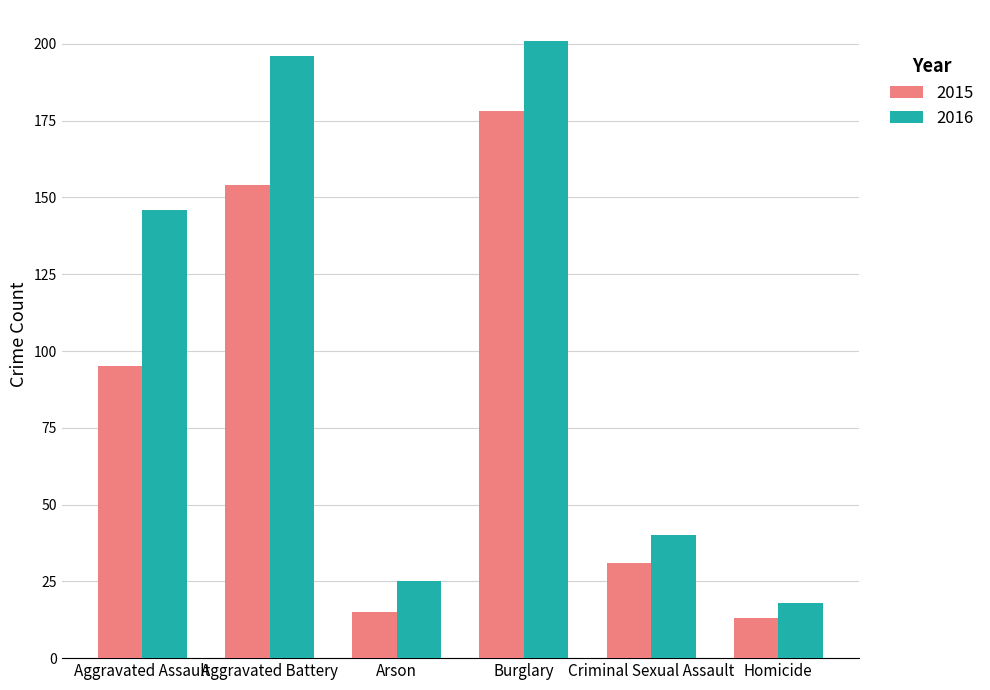

At which label is 2015 closest to 95?

Aggravated Assault